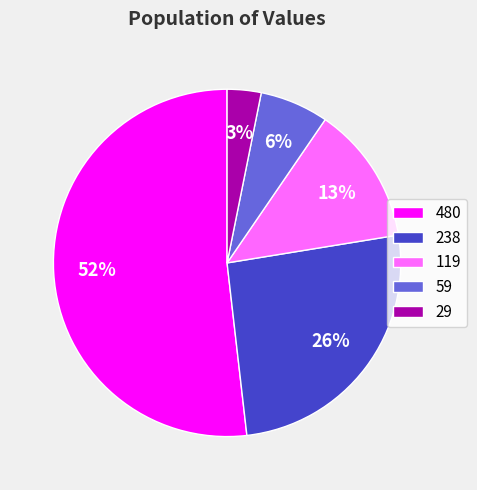

Combined, do 480 and 119 account for over 50%?

Yes